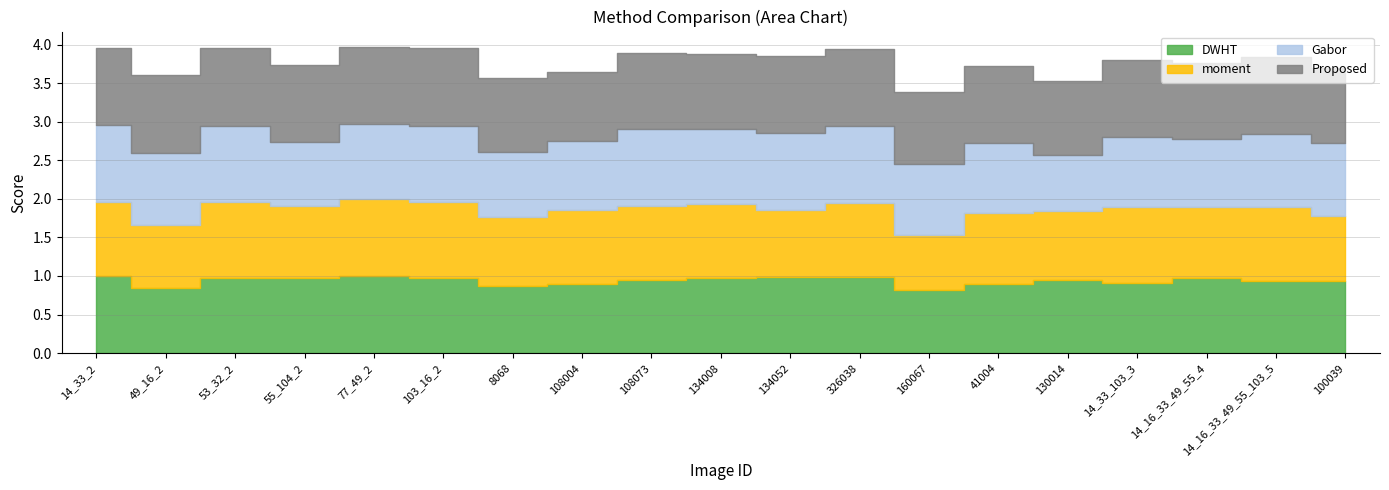

Which series has the largest total across all categories?

Proposed